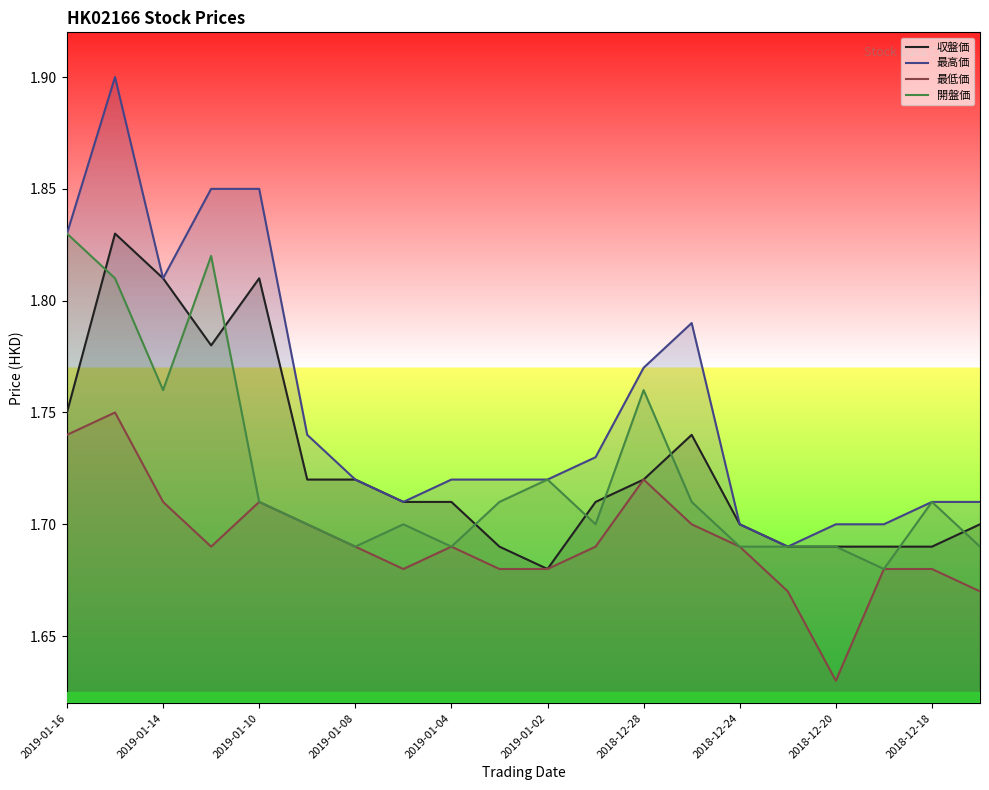

List the series in order of their peak value, highest first.

最高価, 収盤価, 開盤価, 最低価